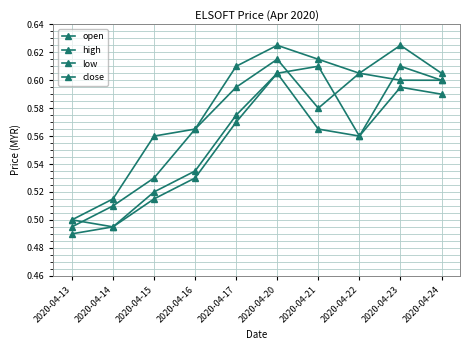

Does the chart display data point markers on the line(s)?

Yes